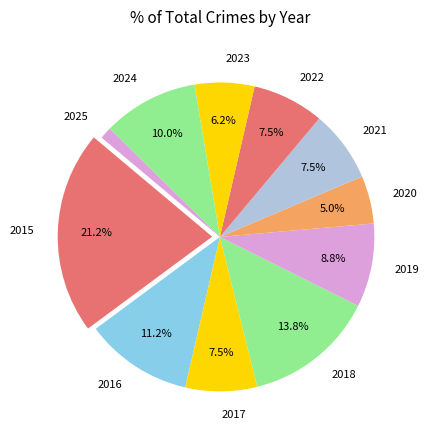

How many slices are in this pie chart?

11